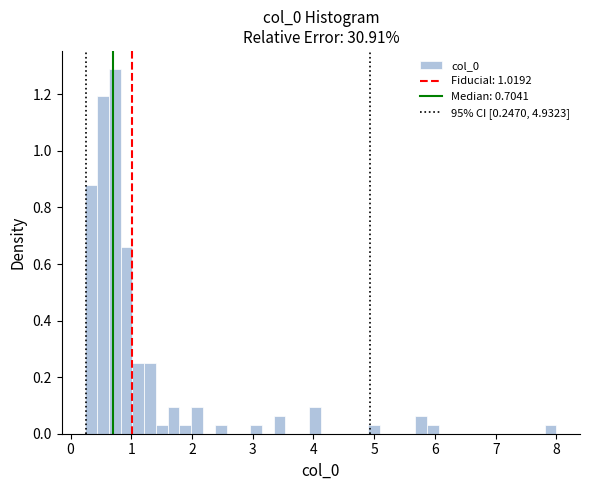

Around what value on the x-axis is the tallest bar? Give the approximate position of its centre, as read against the axis.

0.7